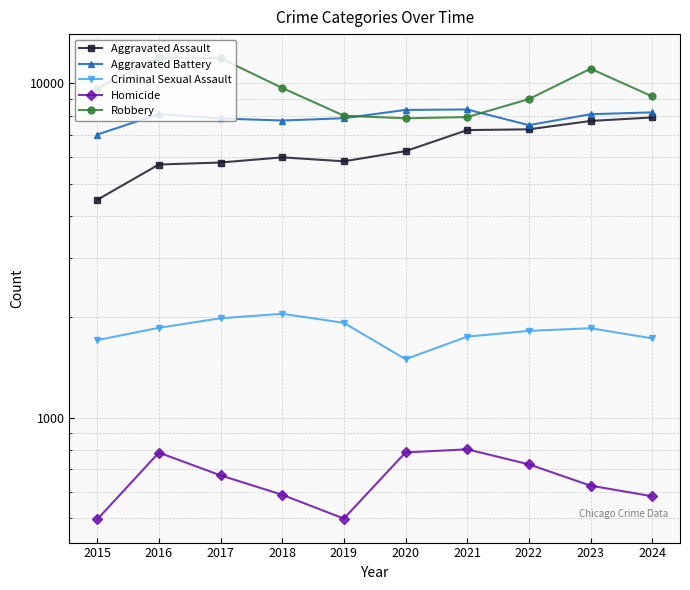

Which category has the highest value in the Homicide series?

2021